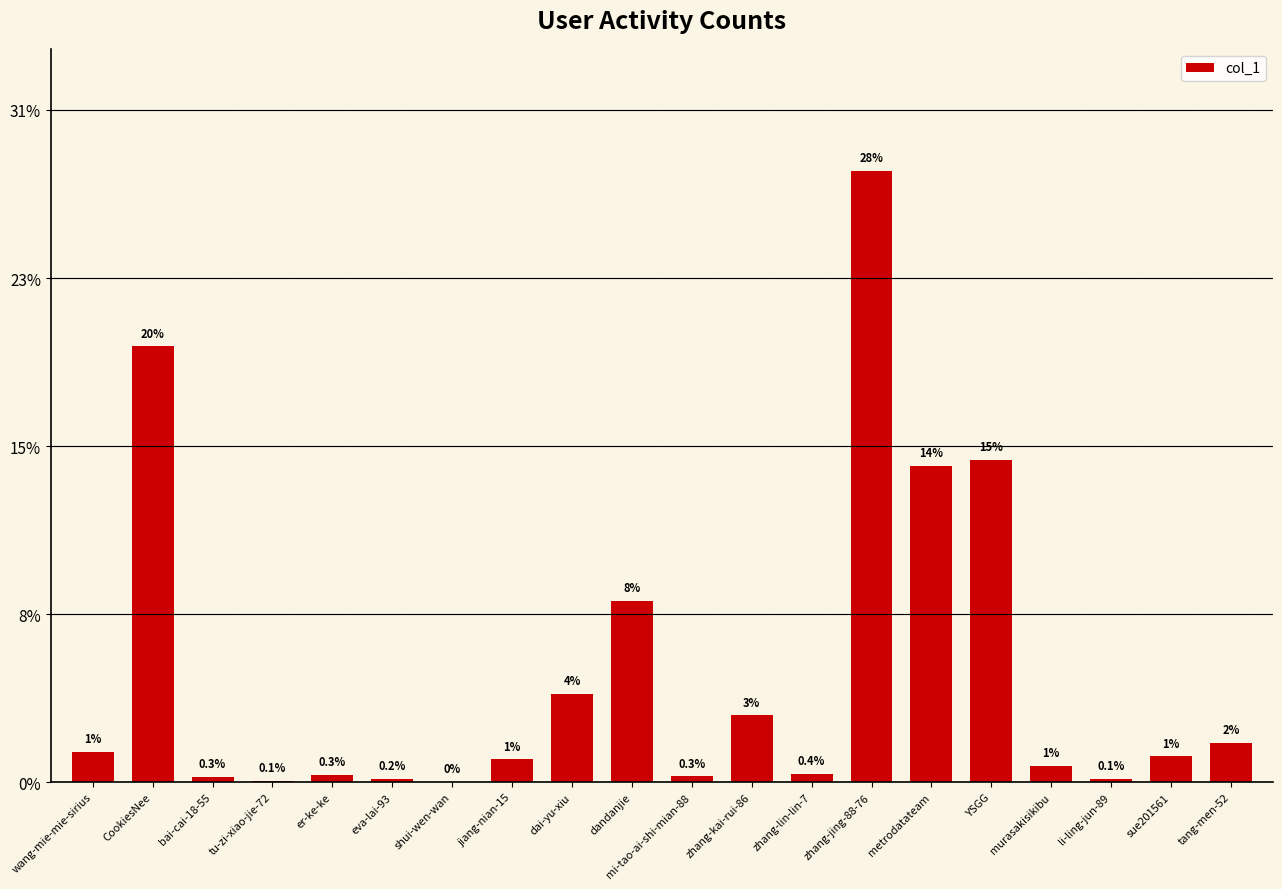

Are the bars horizontal?

No